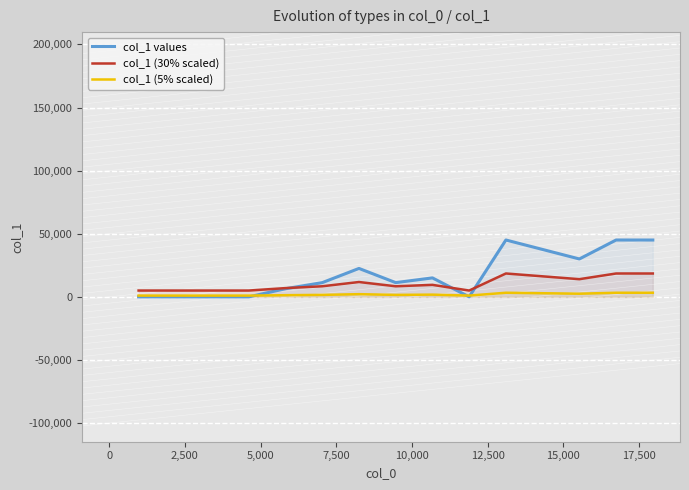

Does the chart display data point markers on the line(s)?

No